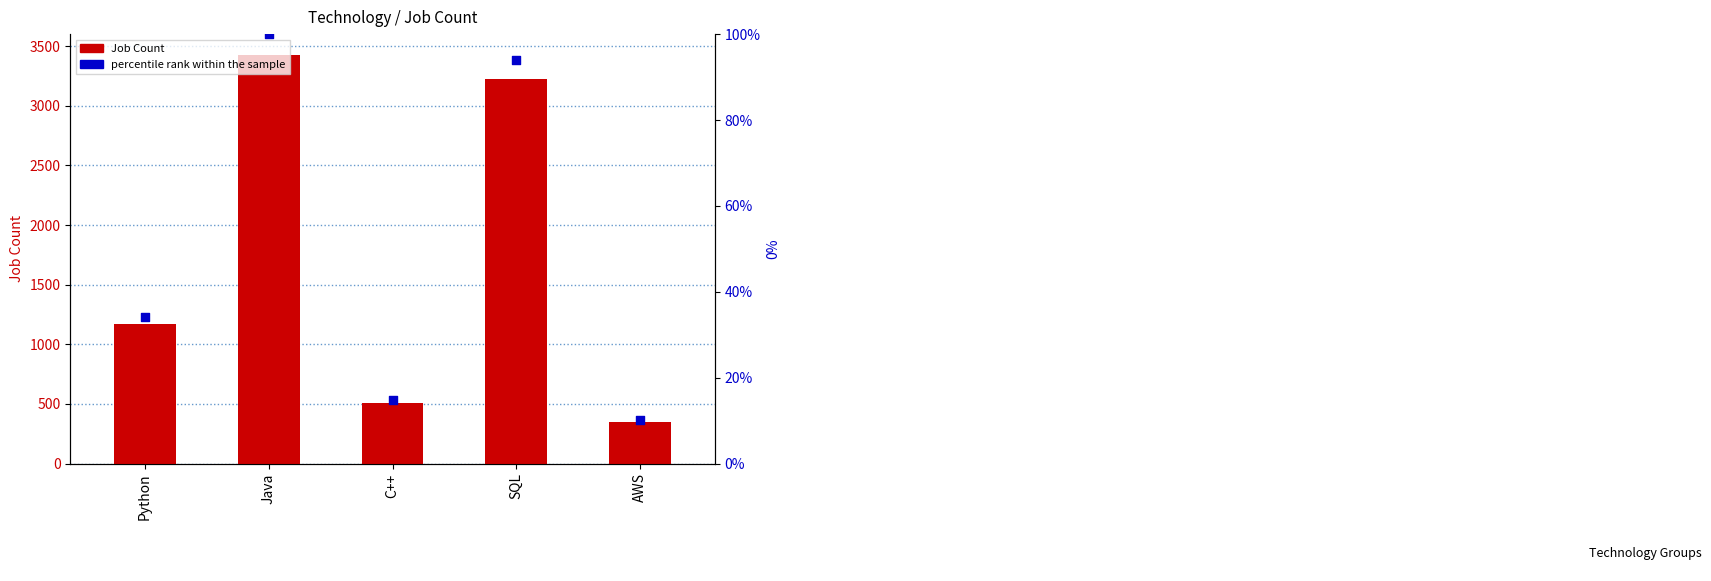

What is the total value across all series at Python?

1207.2